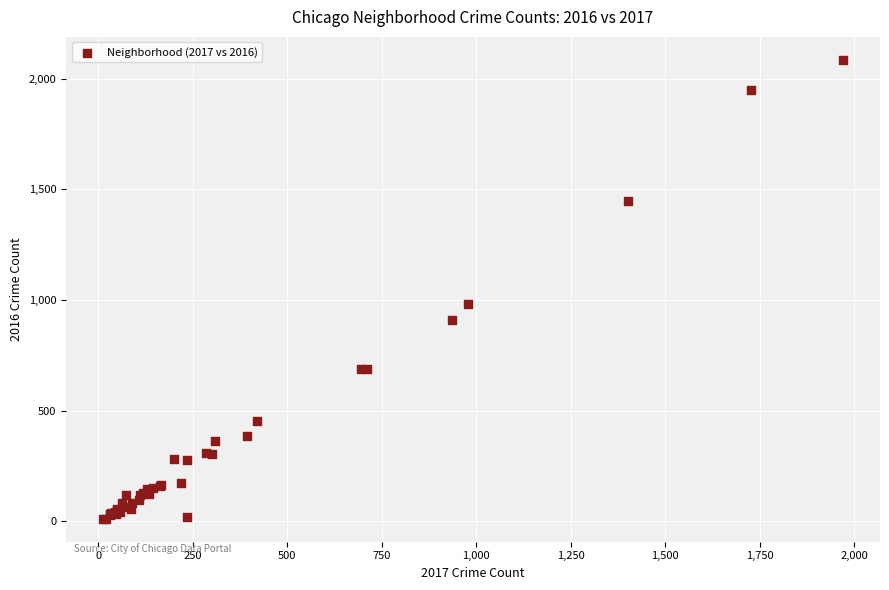

What Y value in the scatter plot is closest to 1048?

983